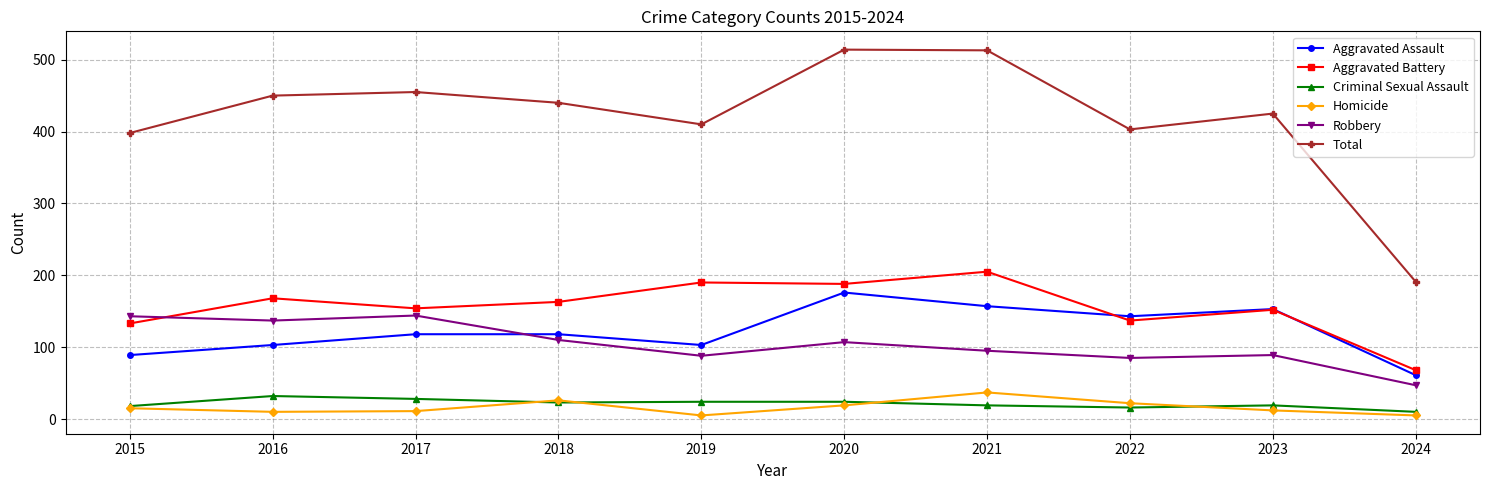

In Total, how many points are lower than both neighbors (excluding endpoints)?

2